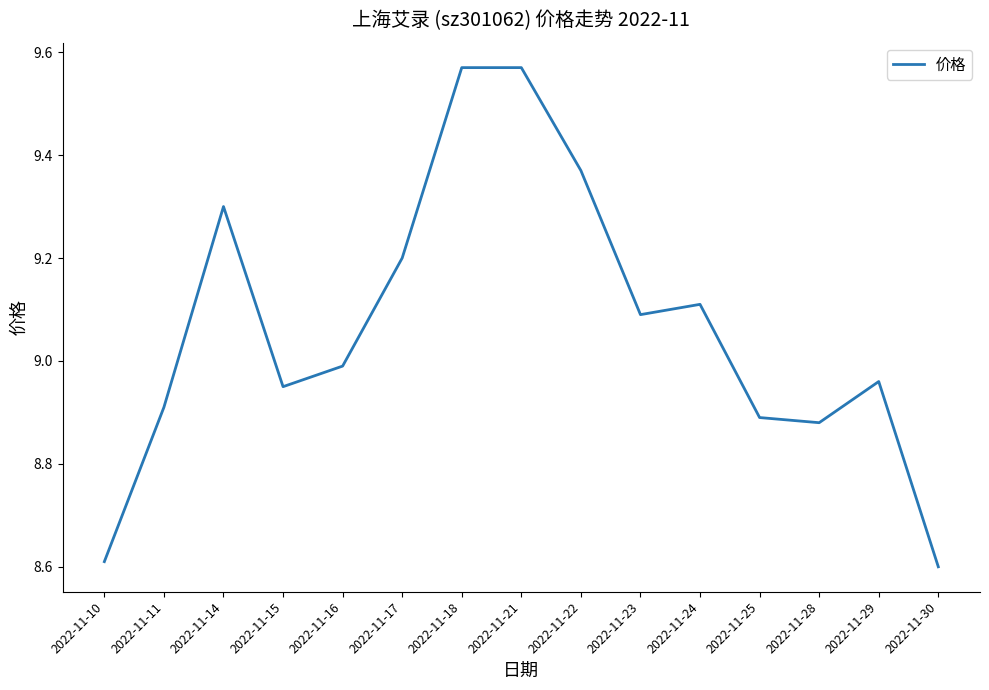

What is the smallest value displayed?

8.6